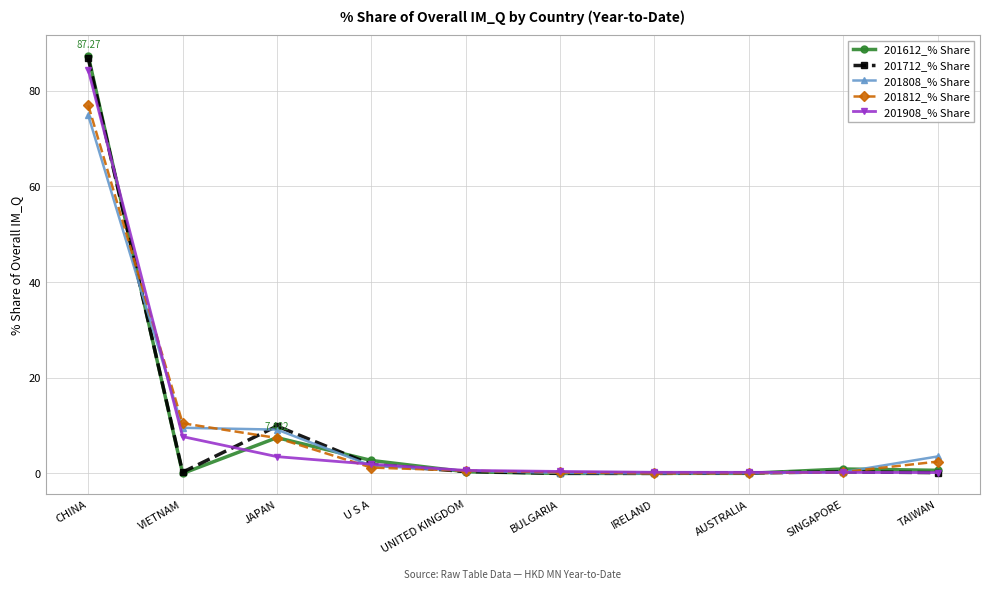

Is it true that 201908_% Share equals 7.7 at VIETNAM?

True